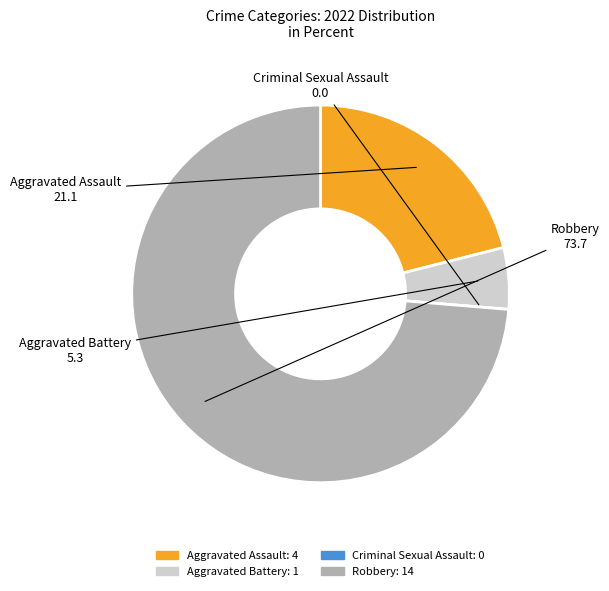

Which slice represents more than half of the pie?

Robbery